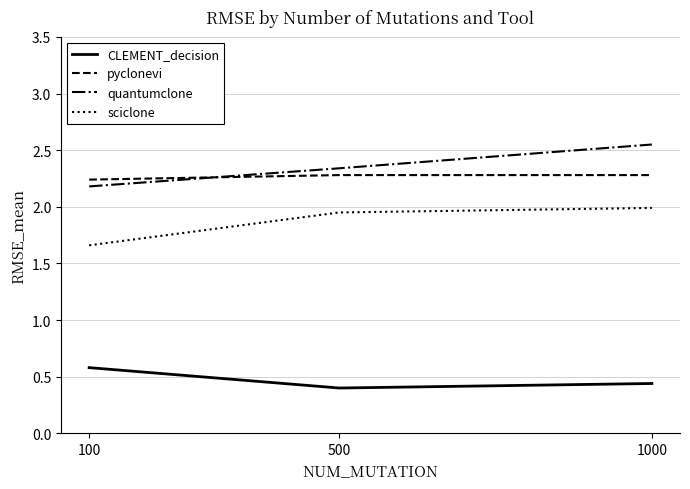

What is the total value across all series at 100?

6.7